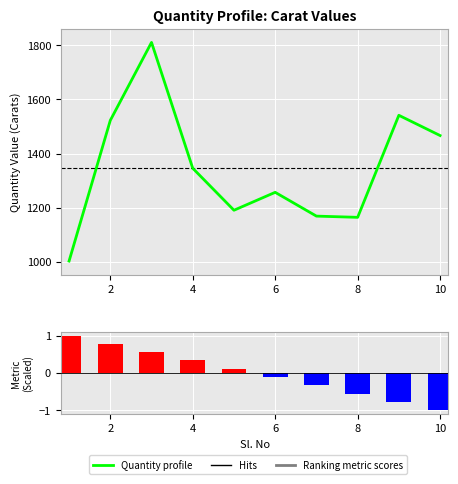

What is the approximate value at 3?

1809.9